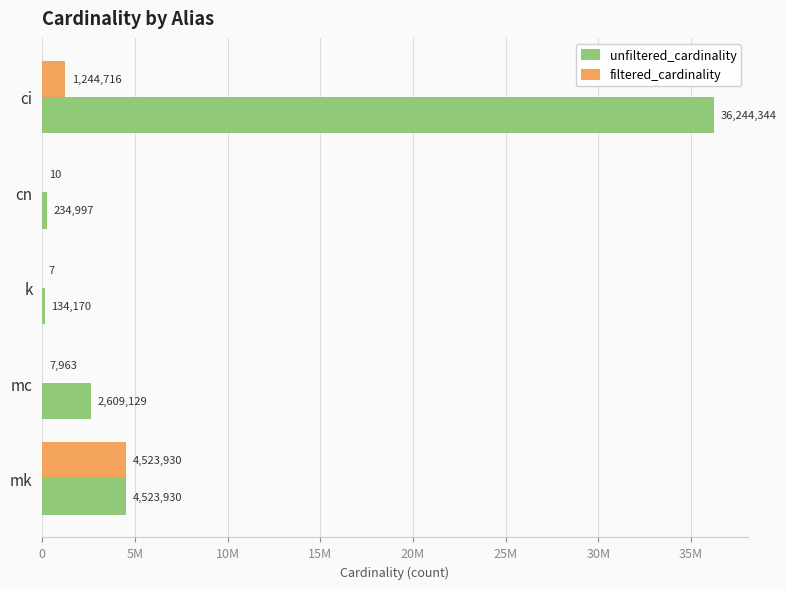

What is the minimum value for unfiltered_cardinality?

134170